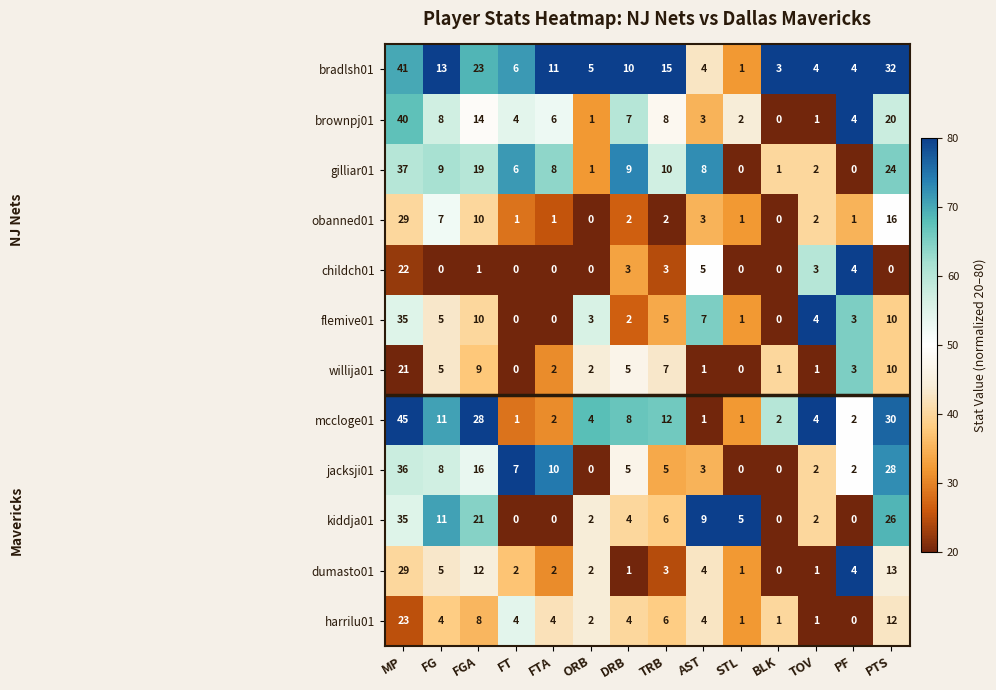

What is the highest value of the harrilu01 series?

23